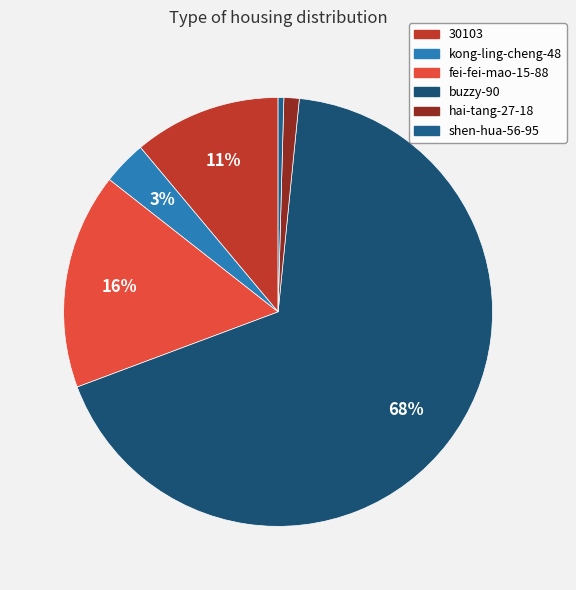

Which category accounts for the majority?

buzzy-90